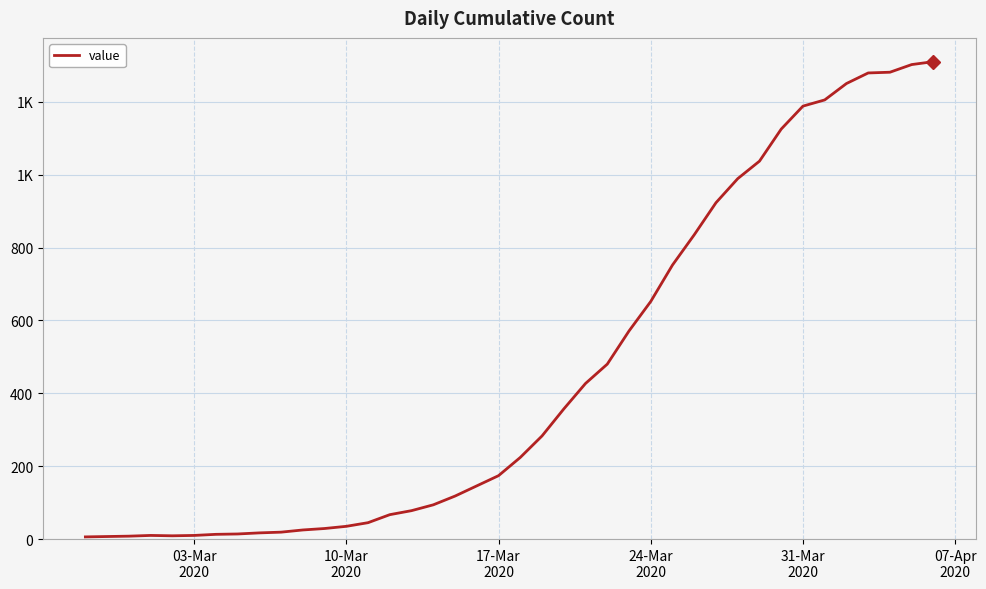

Does the chart display data point markers on the line(s)?

No